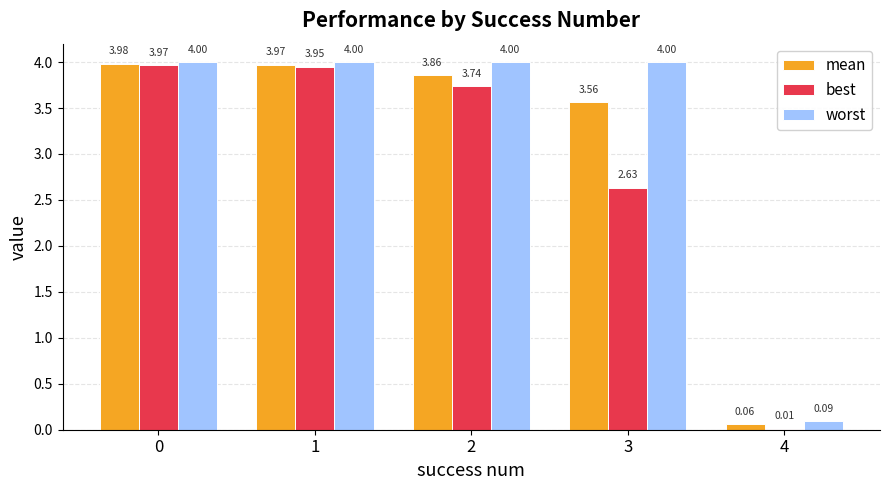

What is the sum of all worst values?

16.1